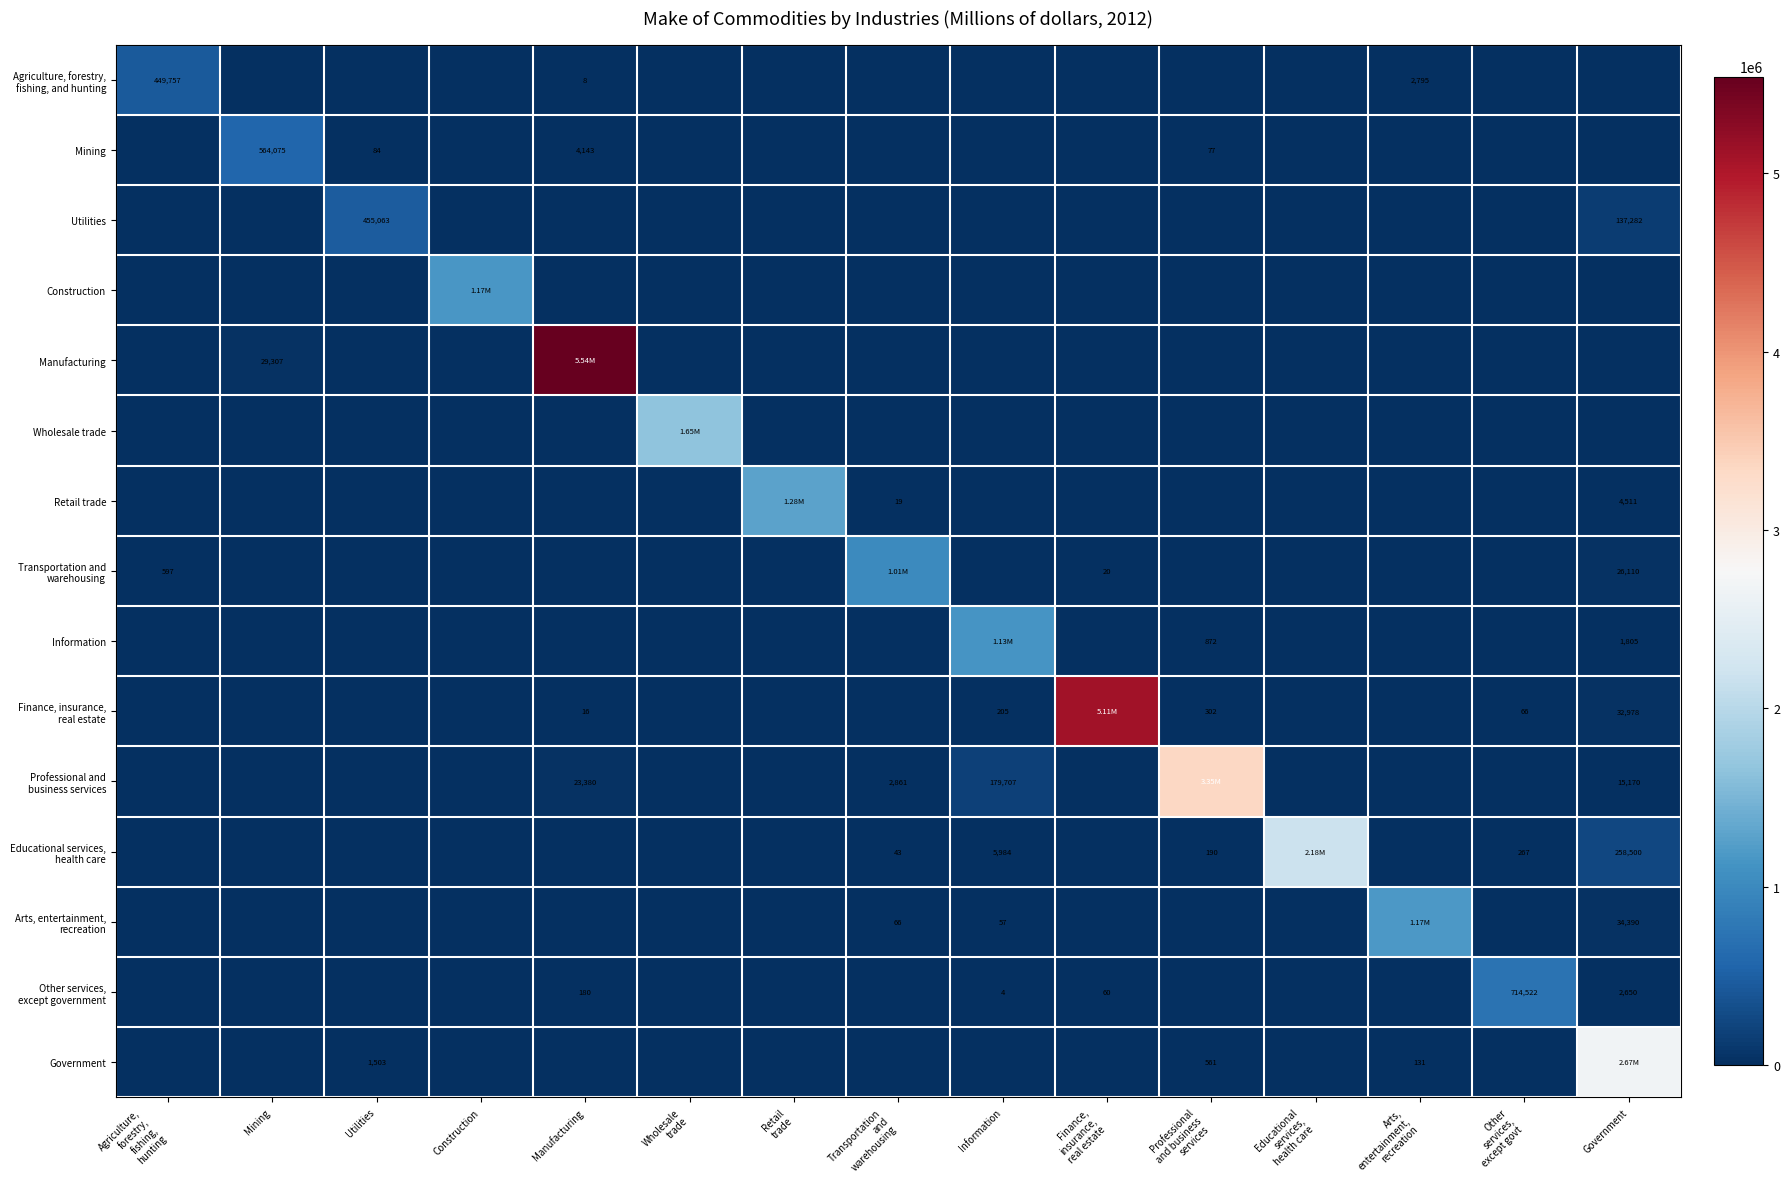

What is the average value of the Utilities series?

39490